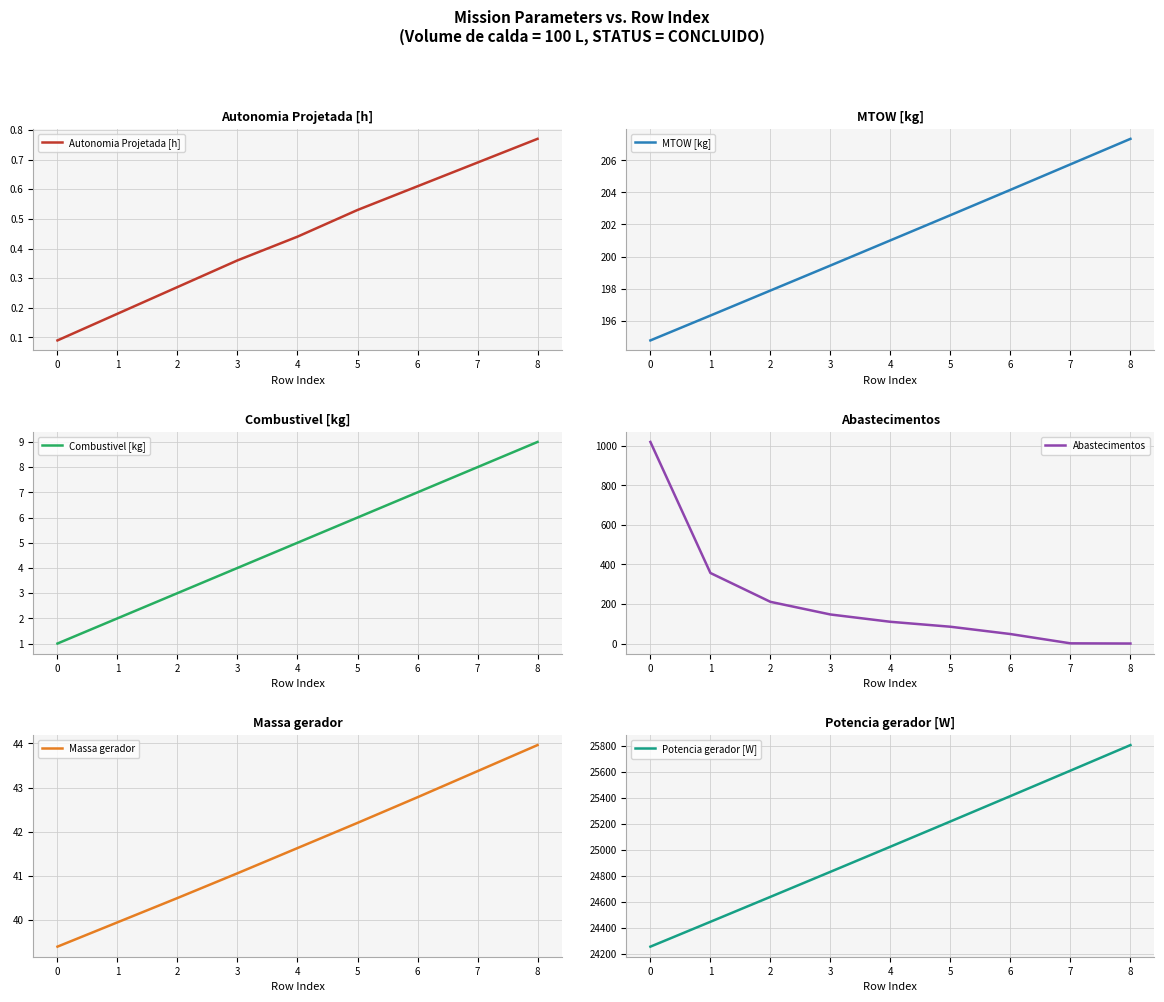

Reading left to right, list all the values displayed in this chart.

Autonomia Projetada [h]: 0=0.1	1=0.2	2=0.3	3=0.4	4=0.4	5=0.5	6=0.6	7=0.7	8=0.8
MTOW [kg]: 0=194.8	1=196.3	2=197.9	3=199.4	4=201.0	5=202.6	6=204.2	7=205.8	8=207.3
Combustivel [kg]: 0=1.0	1=2.0	2=3.0	3=4.0	4=5.0	5=6.0	6=7.0	7=8.0	8=9.0
Abastecimentos: 0=1020.0	1=357.0	2=211.0	3=147.0	4=110.0	5=85.0	6=48.0	7=1.0	8=0.0
Massa gerador: 0=39.4	1=40.0	2=40.5	3=41.1	4=41.6	5=42.2	6=42.8	7=43.4	8=44.0
Potencia gerador [W]: 0=24256.2	1=24447.2	2=24639.0	3=24831.5	4=25024.8	5=25218.9	6=25413.9	7=25609.6	8=25806.1